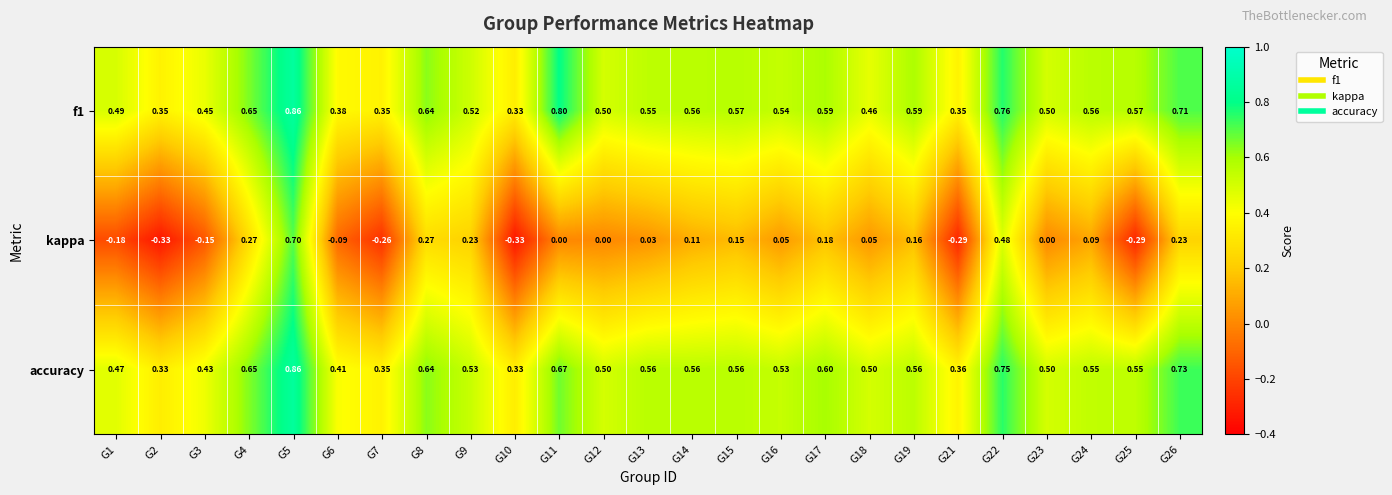

Between G5 and G14, which series saw the biggest shift?

kappa